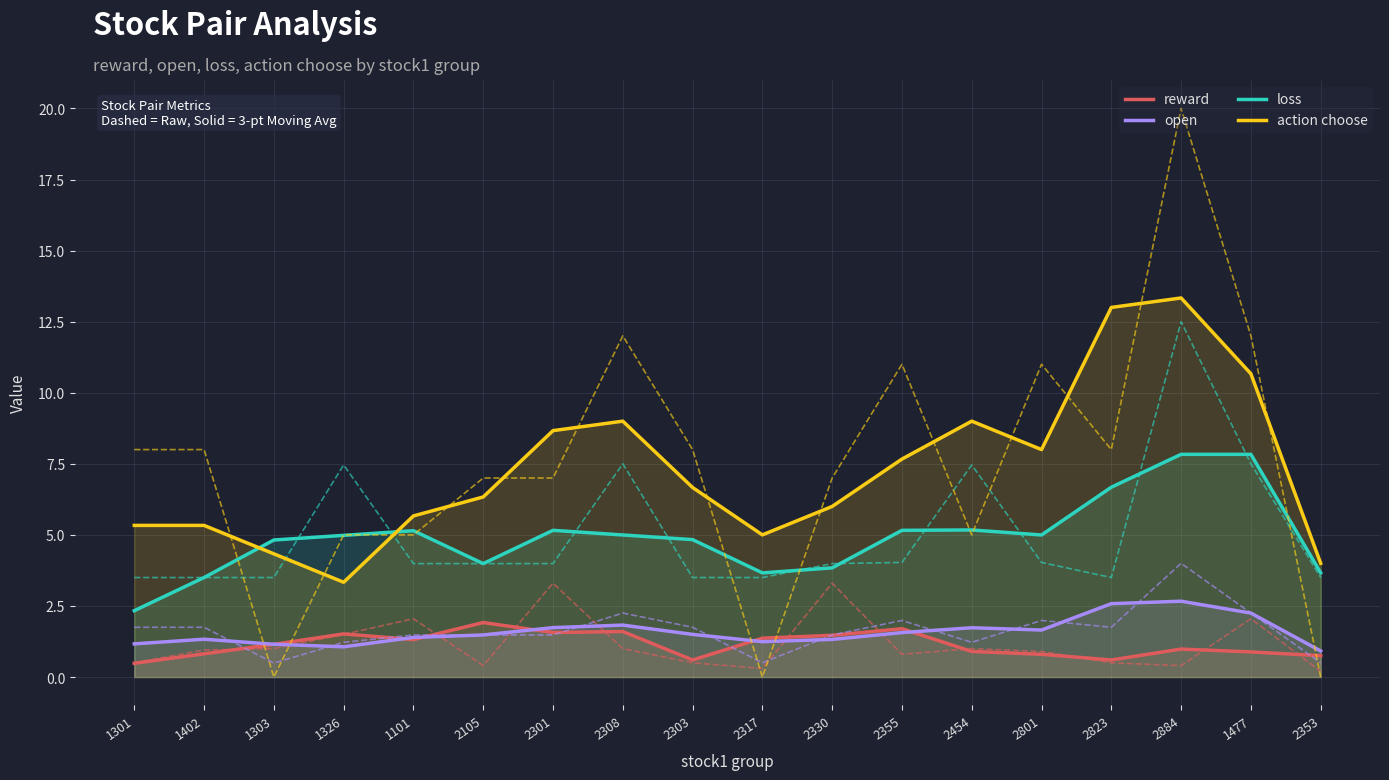

What is the label of the 8th point from the right?

2330